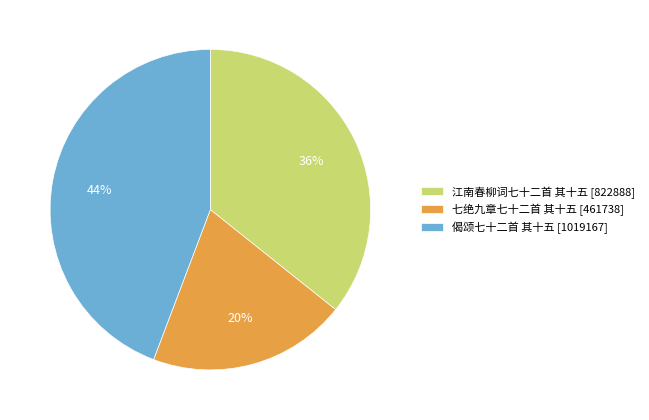

Is it true that 江南春柳词七十二首 其十五 is 45% of the pie?

False